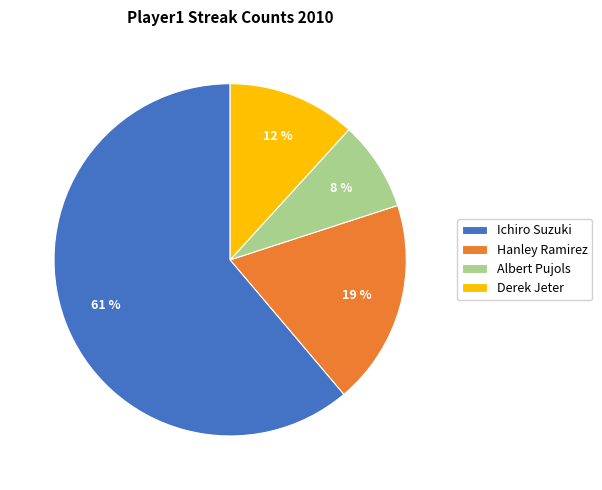

Is Ichiro Suzuki the majority of the pie?

Yes